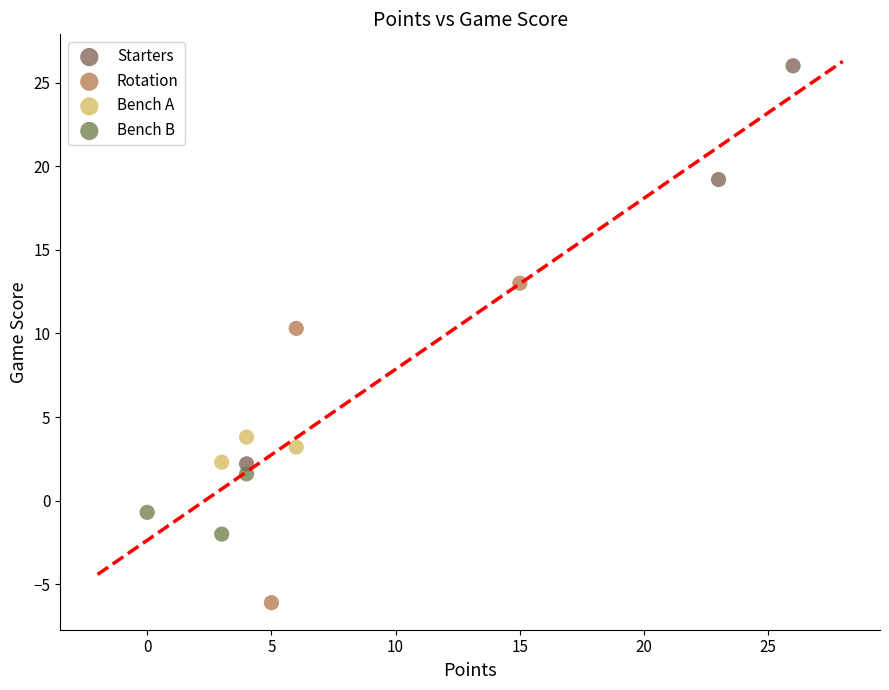

Which series contains the highest Y value?

Starters